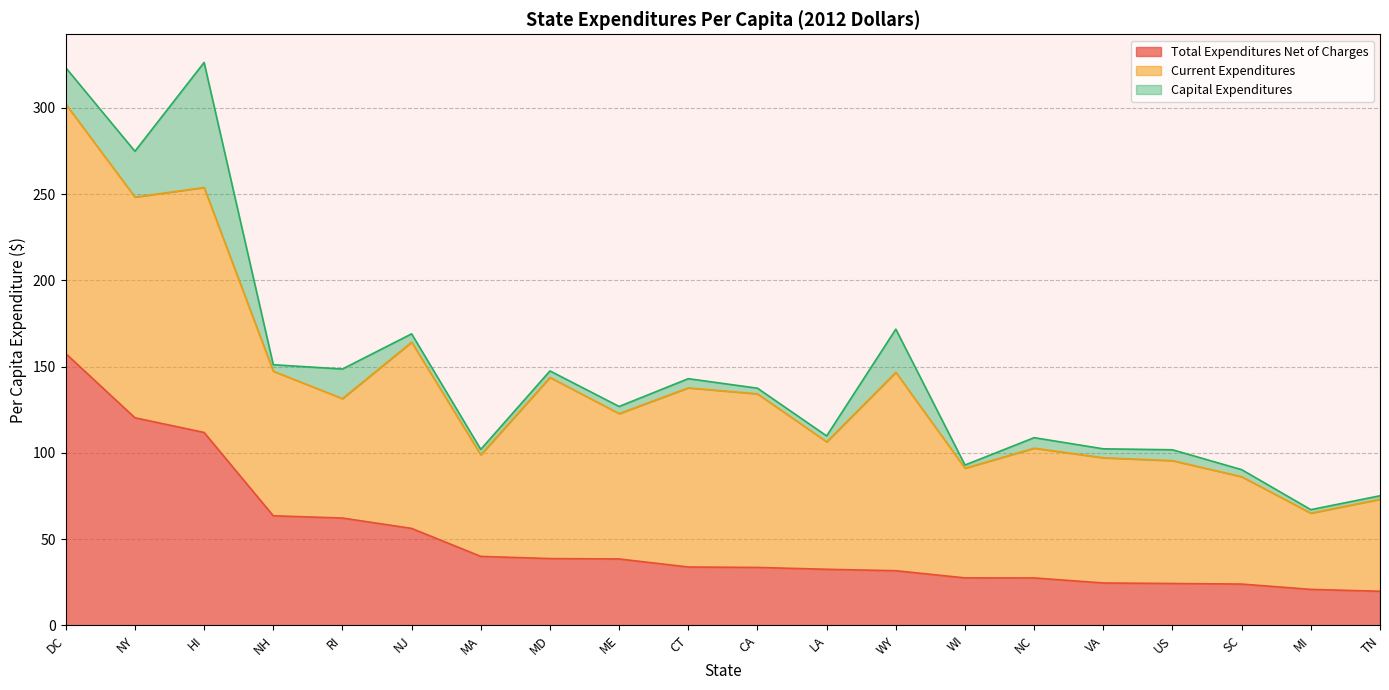

What is the maximum value shown in the chart?

157.6